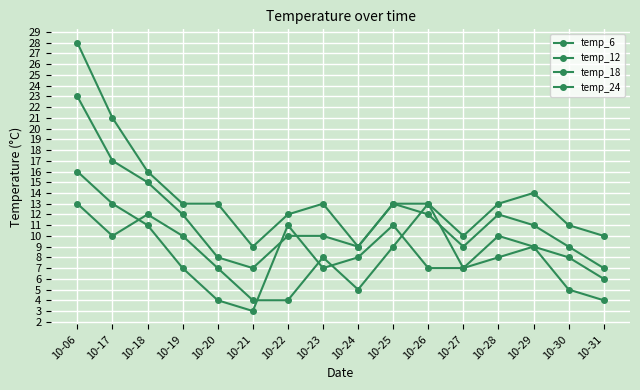

How many distinct data groups are displayed?

4